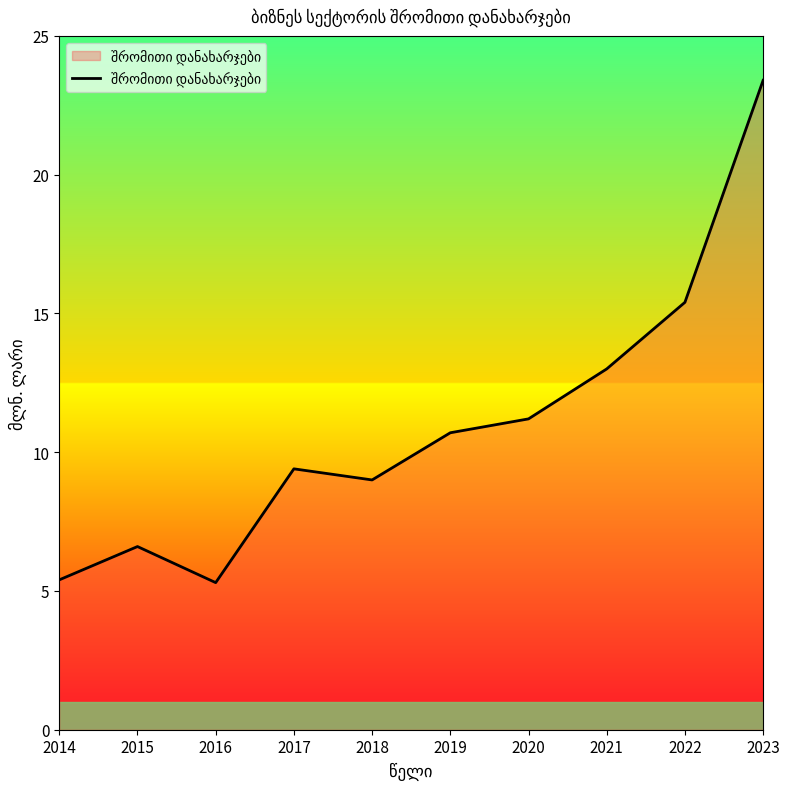

Count the number of values greater than 10.

5